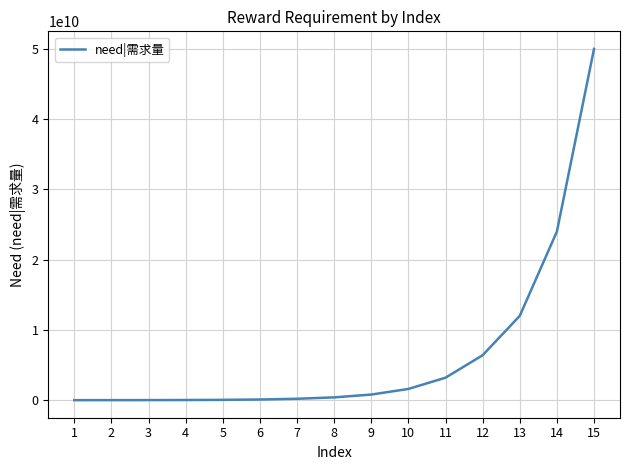

Which category has the highest value across all series?

15